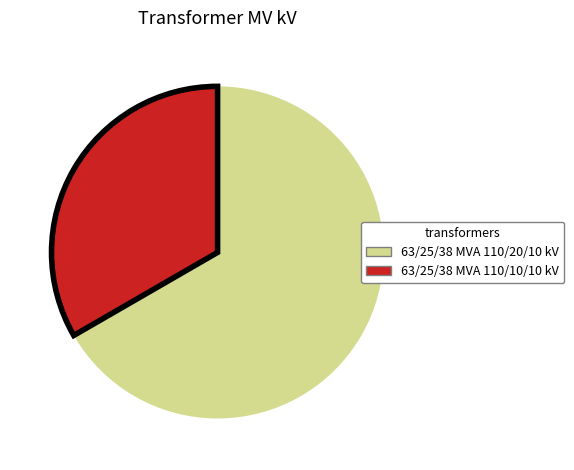

Rank the categories by value from lowest to highest.

63/25/38 MVA 110/10/10 kV, 63/25/38 MVA 110/20/10 kV